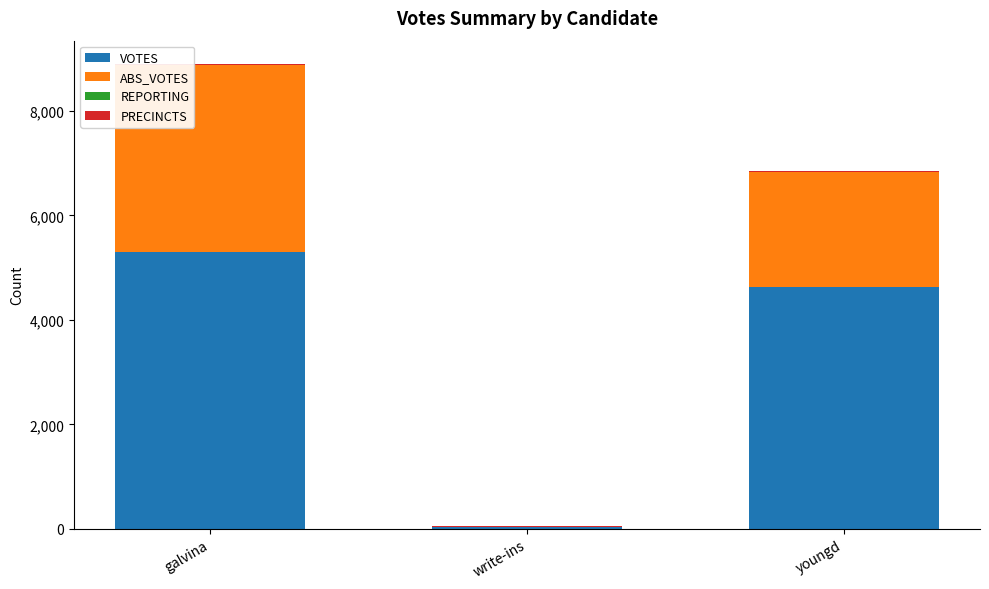

At which category is the sum across all series the highest?

galvina